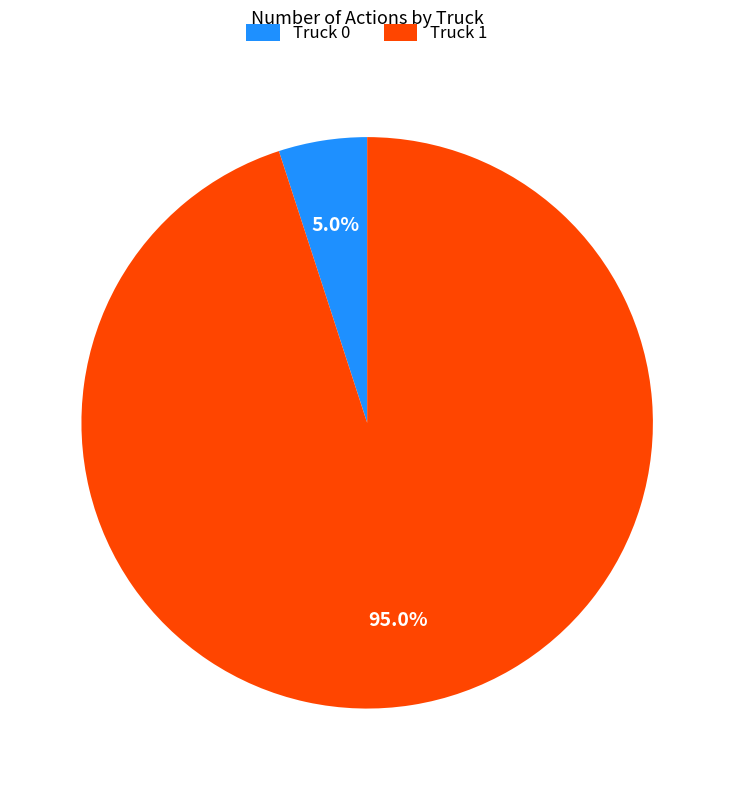

Which has a higher value, Truck 1 or Truck 0?

Truck 1